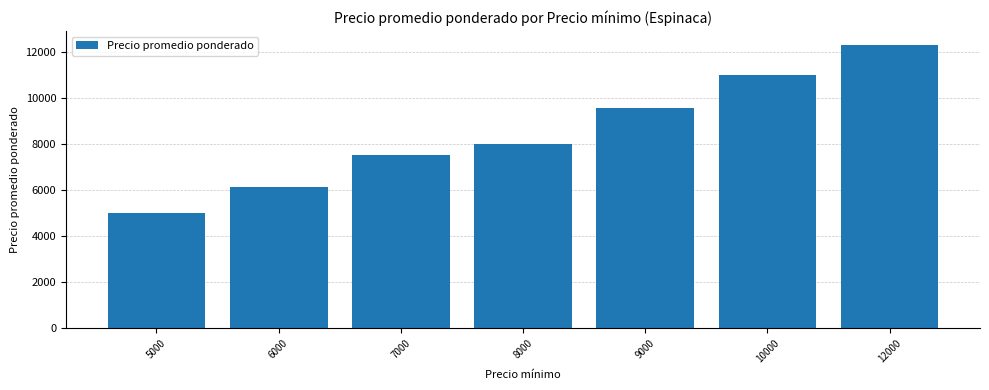

Is it true that the value at 9000 is 9556.0?

True